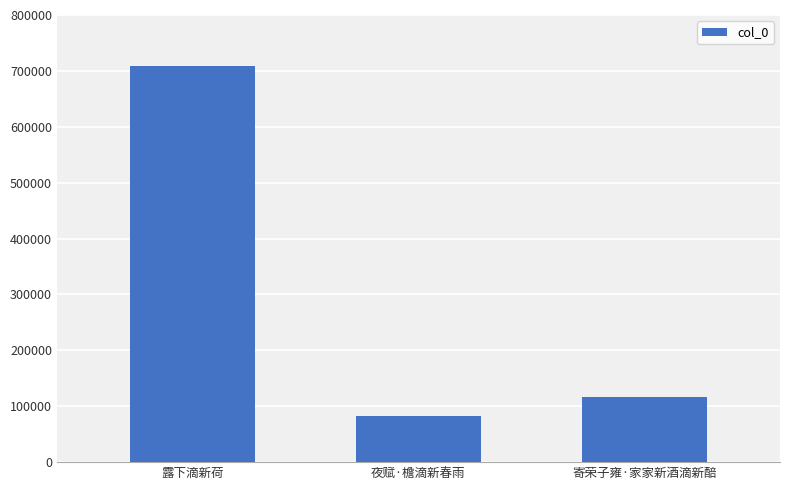

True or false: the data shows 116629 at 寄荣子雍·家家新酒滴新醅.

True